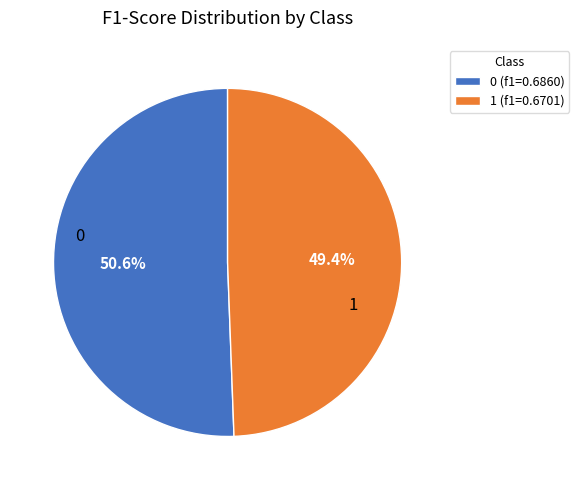

Rank the categories by value from lowest to highest.

1, 0